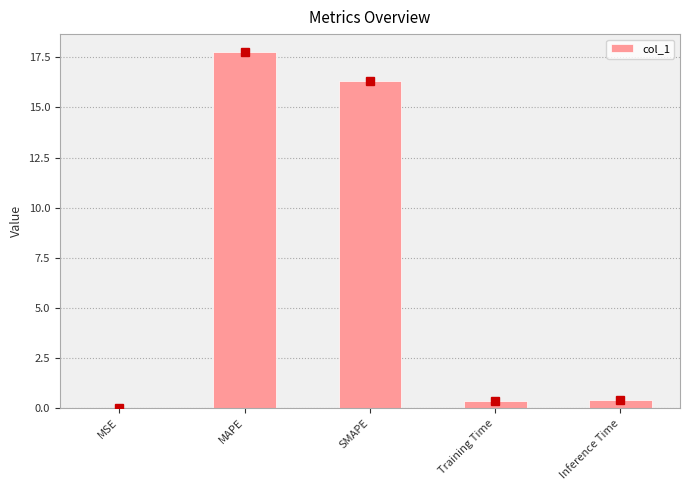

Does the chart contain stacked bars?

No